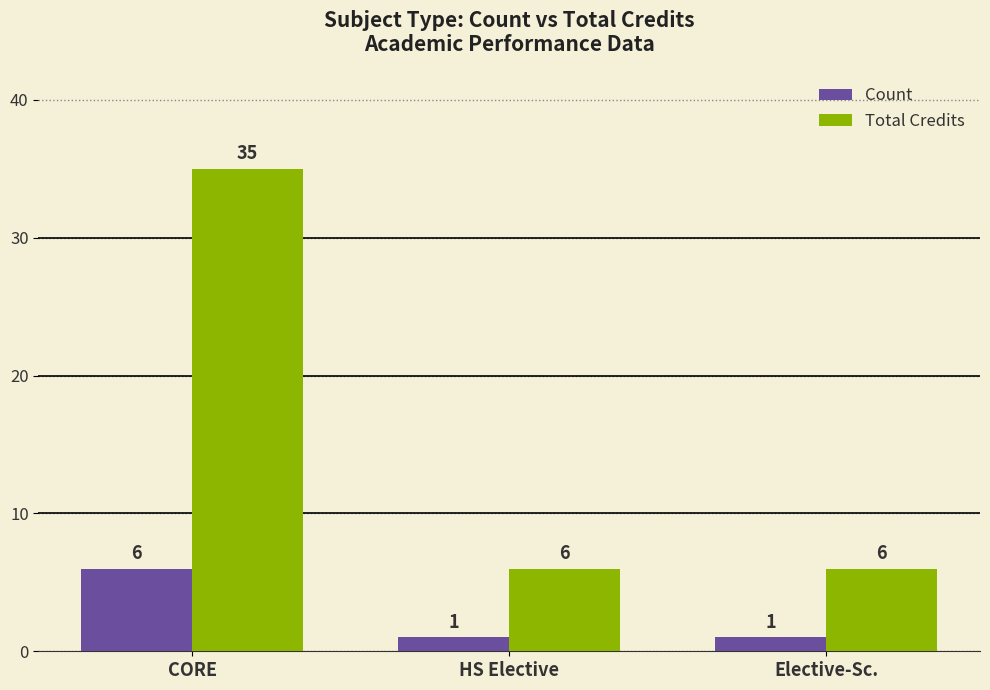

Which series changed the most between CORE and HS Elective?

Total Credits